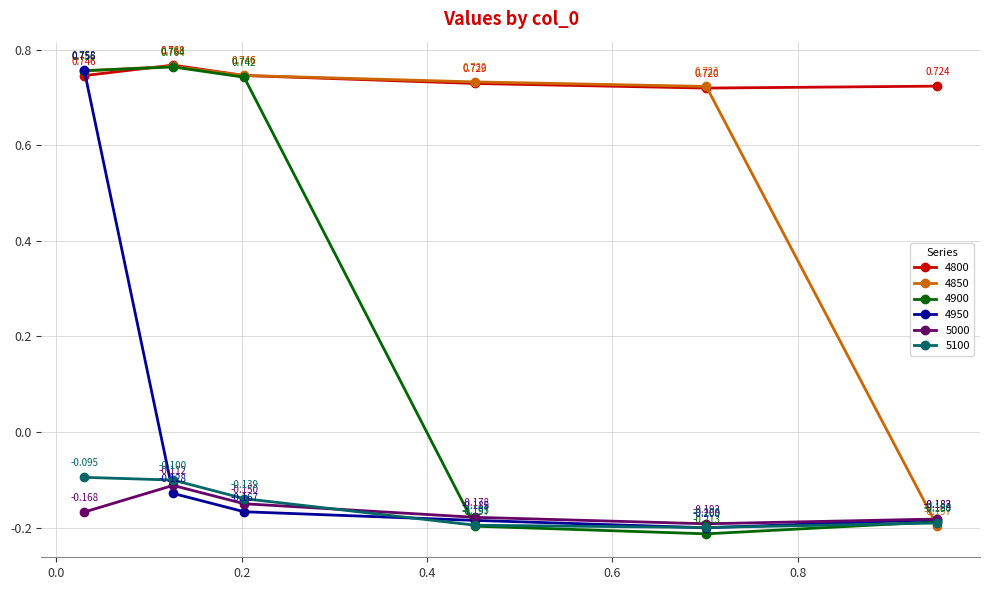

True or false: 4800 has more than 0 interior local peaks.

True